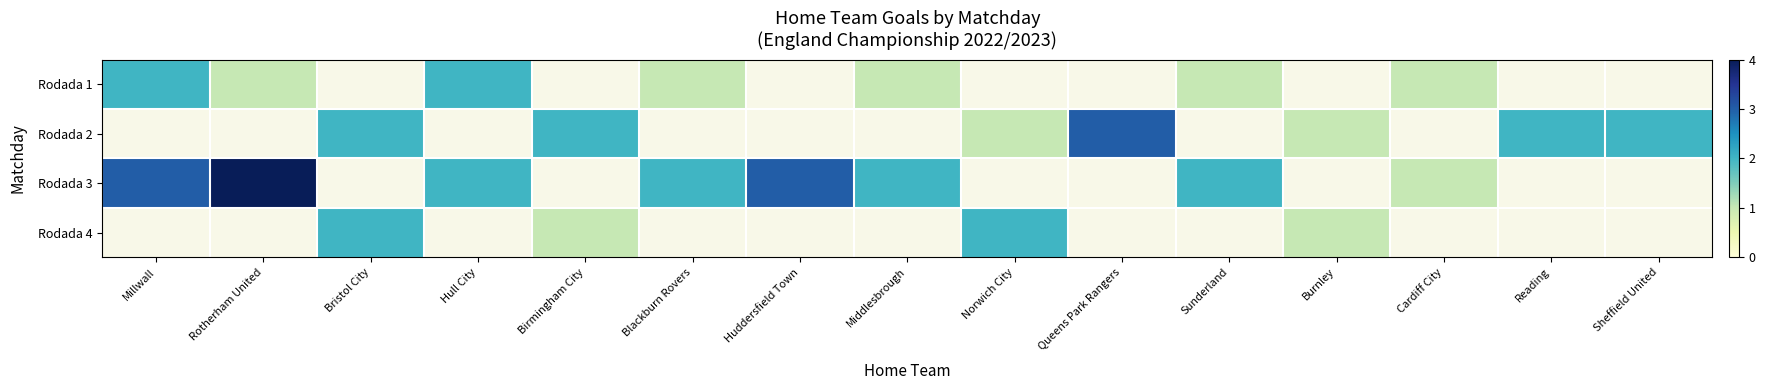

At which label does Rodada 1 reach its peak?

Millwall